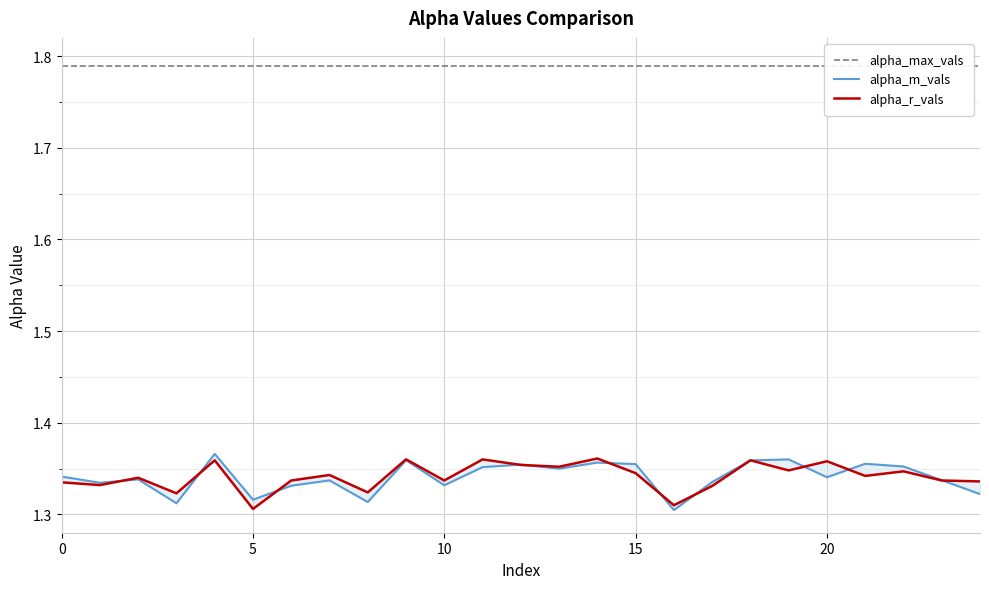

Does the chart display data point markers on the line(s)?

No